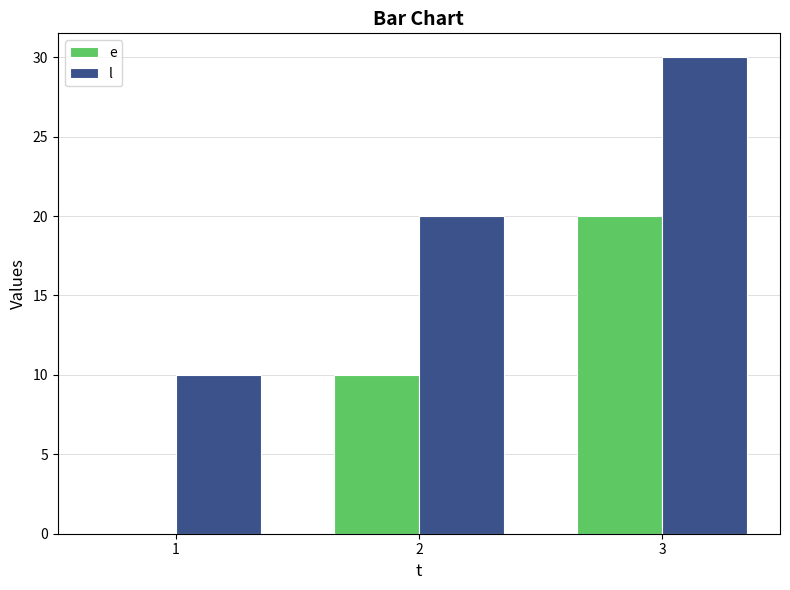

Does the chart contain stacked bars?

No